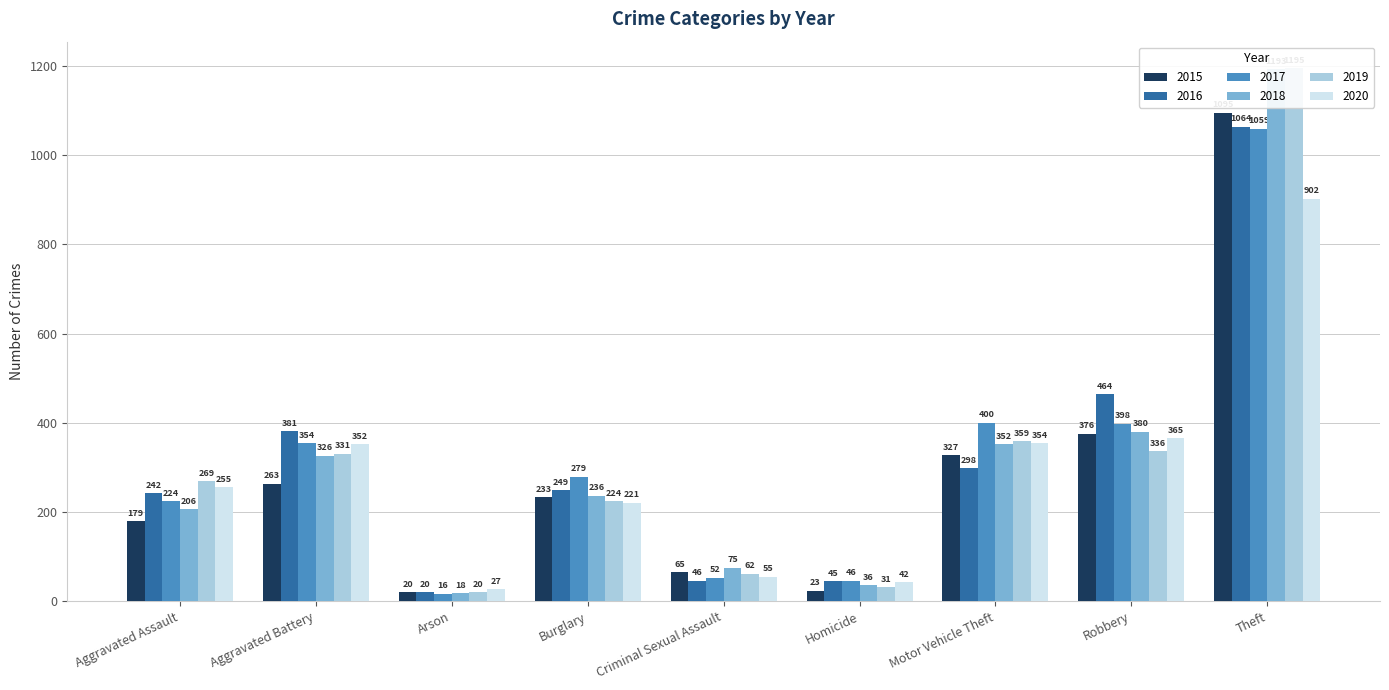

Which has a higher value, Motor Vehicle Theft or Criminal Sexual Assault?

Motor Vehicle Theft